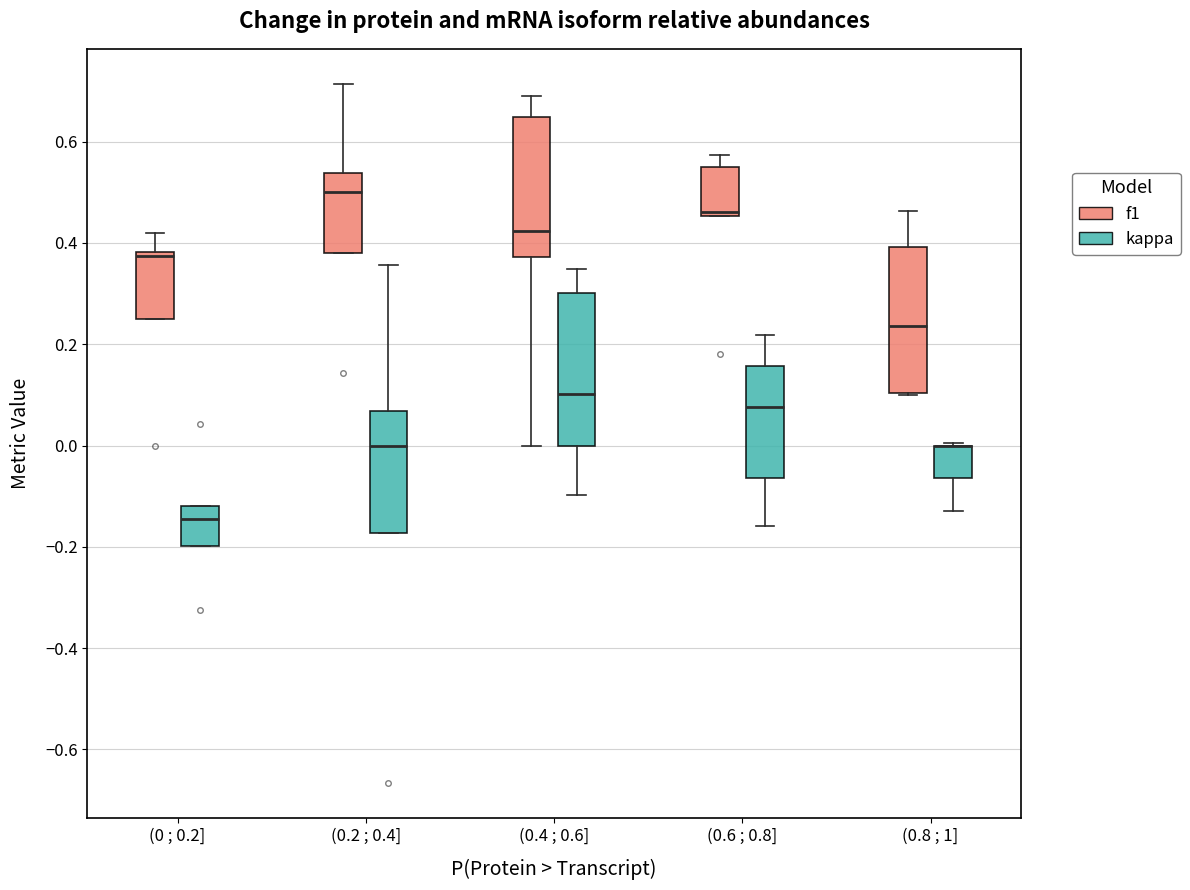

Reading left to right, read every box against the y-axis: the position of its median line, the range the box covers, and the ends of its whiskers. The values are not printed on the chart, so give them approximately, as read against the axis.

(0 ; 0.2] (f1): median 0.38 (just below the box's upper edge), box 0.26 to 0.38, whiskers 0.26 to 0.42
(0 ; 0.2] (kappa): median -0.14, box -0.20 to -0.12, whiskers -0.20 to -0.12
(0.2 ; 0.4] (f1): median 0.50, box 0.38 to 0.54, whiskers 0.38 to 0.72
(0.2 ; 0.4] (kappa): median 0.00, box -0.18 to 0.06, whiskers -0.18 to 0.36
(0.4 ; 0.6] (f1): median 0.42, box 0.38 to 0.64, whiskers 0.00 to 0.70
(0.4 ; 0.6] (kappa): median 0.10, box 0.00 to 0.30, whiskers -0.10 to 0.34
(0.6 ; 0.8] (f1): median 0.46 (just above the box's lower edge), box 0.46 to 0.56, whiskers 0.46 to 0.58
(0.6 ; 0.8] (kappa): median 0.08, box -0.06 to 0.16, whiskers -0.16 to 0.22
(0.8 ; 1] (f1): median 0.24, box 0.10 to 0.40, whiskers 0.10 to 0.46
(0.8 ; 1] (kappa): median 0.00 (drawn on the box's upper edge), box -0.06 to 0.00, whiskers -0.12 to 0.00